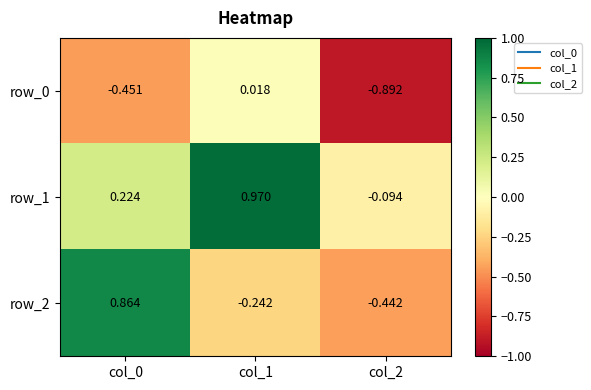

Count the number of categories in the chart.

3